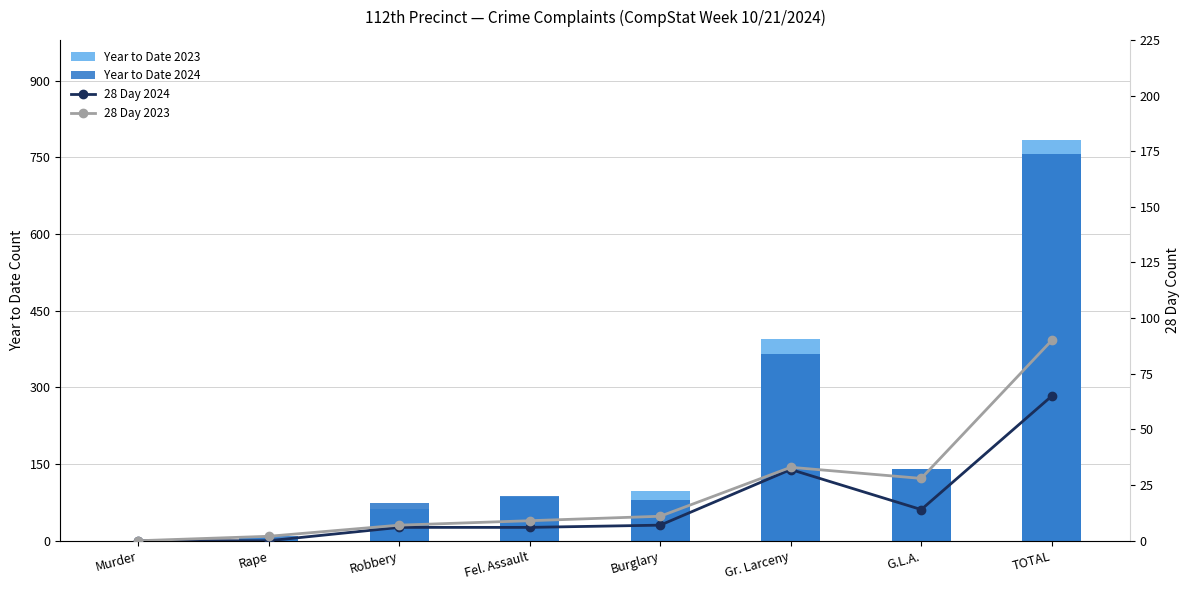

Is the value of Year to Date 2024 at Burglary greater than the value of 28 Day 2023 at Murder?

Yes